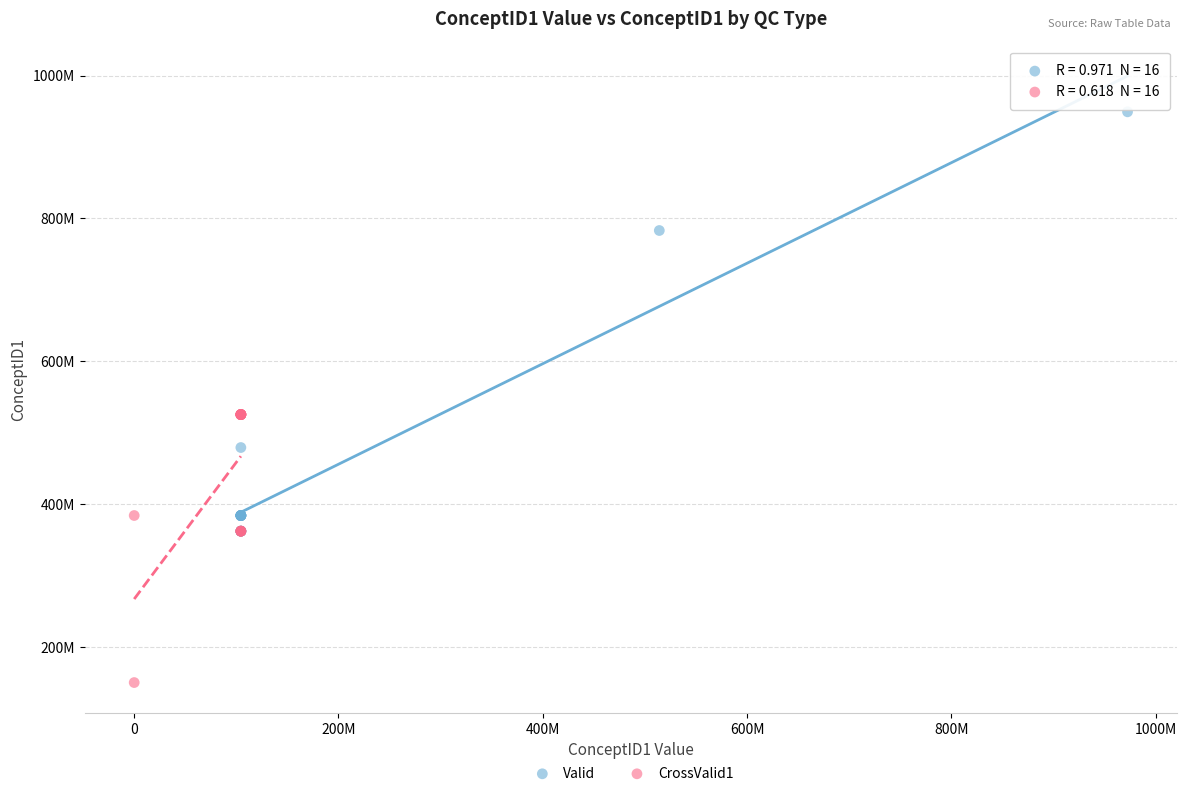

Which series has the largest Y range (max minus min)?

Valid